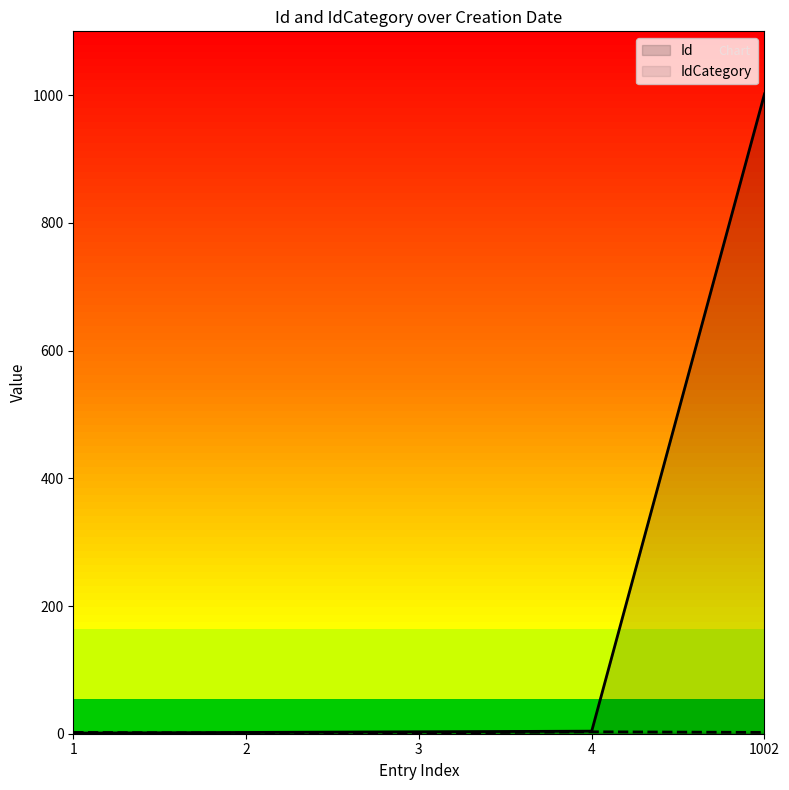

At which category is the sum across all series the highest?

1002